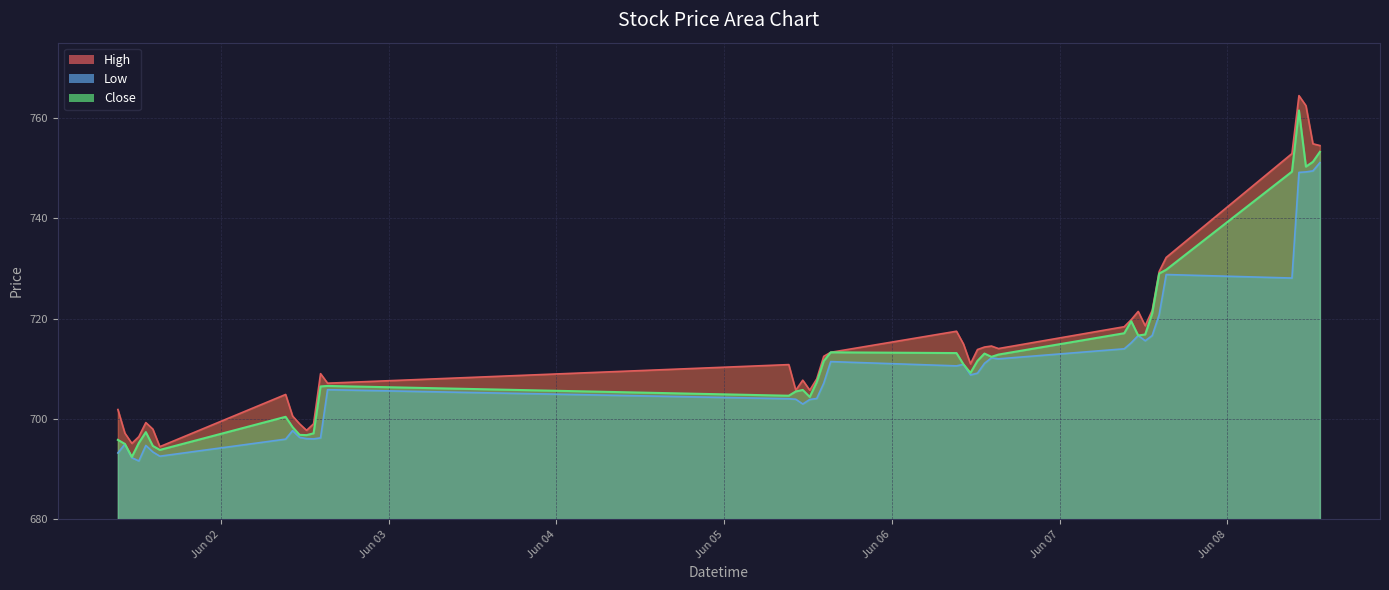

What is the average value of the High series?

715.4